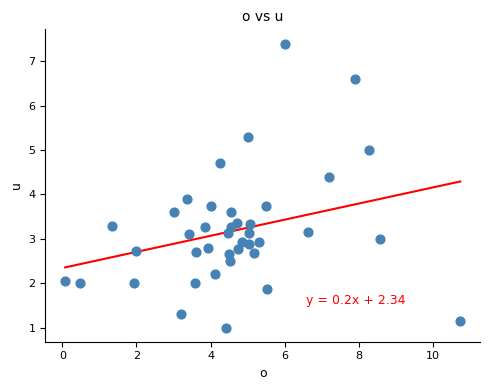

What is the range of X values (max minus min)?

10.7